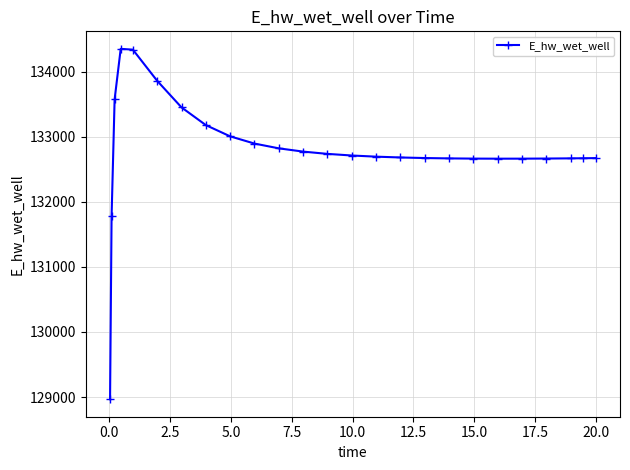

What is the difference between the maximum and minimum values?

5383.3